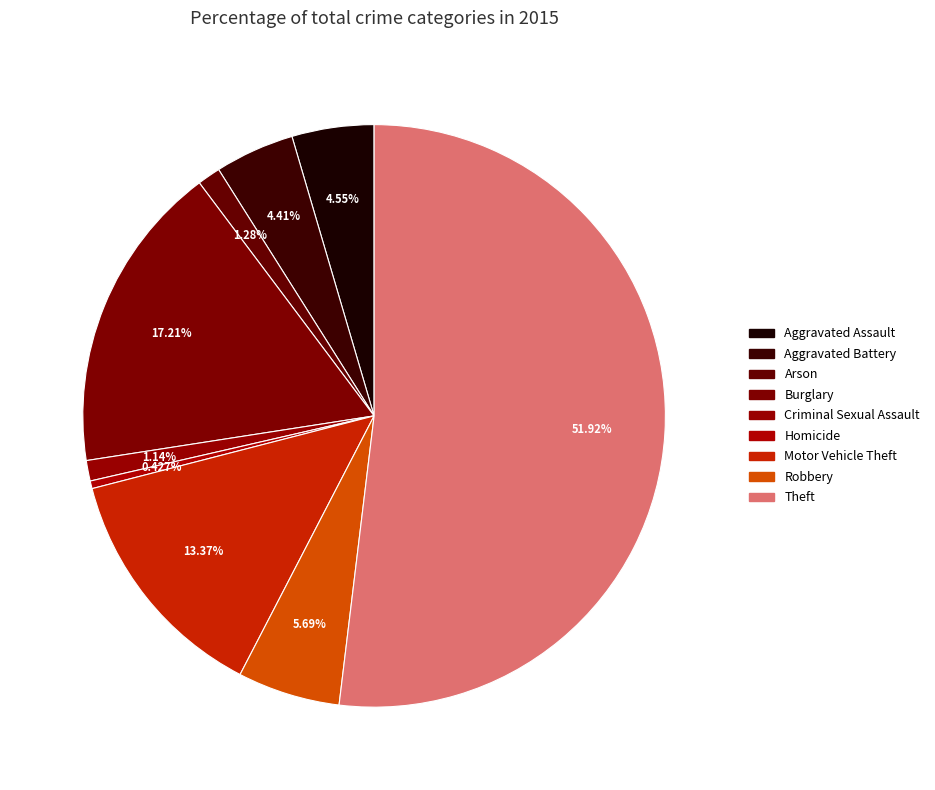

Does Homicide account for over 50% of the chart?

No